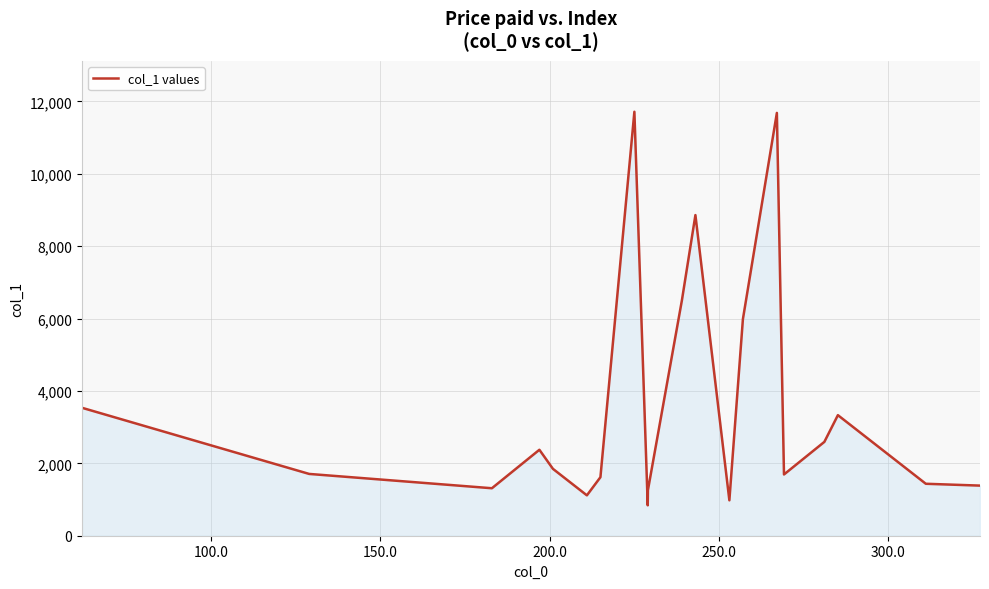

True or false: the data has more than 2 interior local peaks.

True